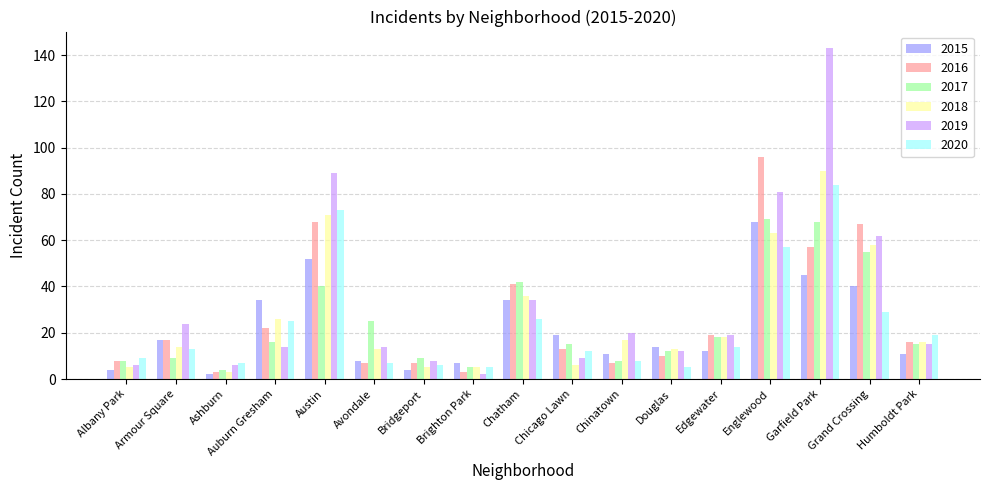

What is the total value across all series at Chicago Lawn?

74